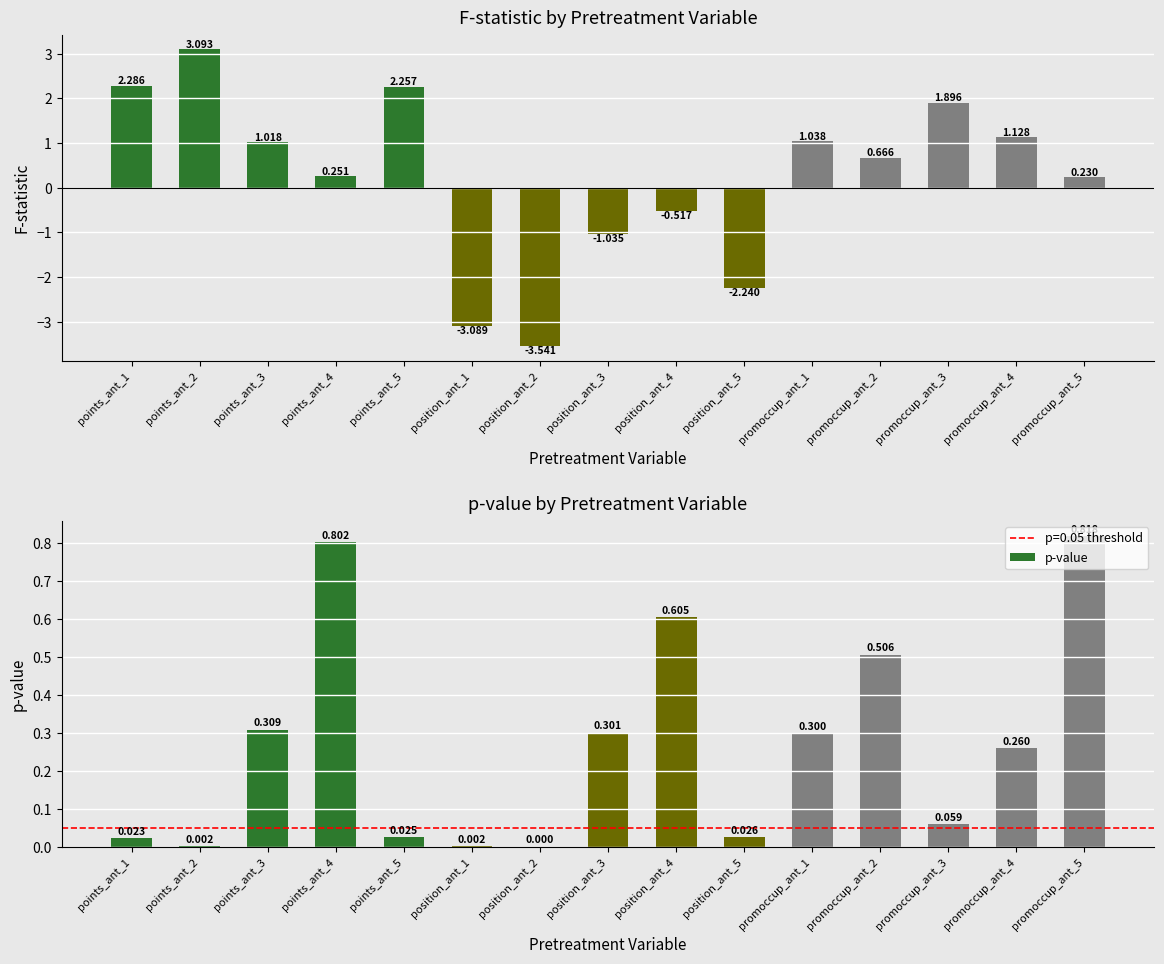

Which category has the highest value in the p-value series?

promoccup_ant_5